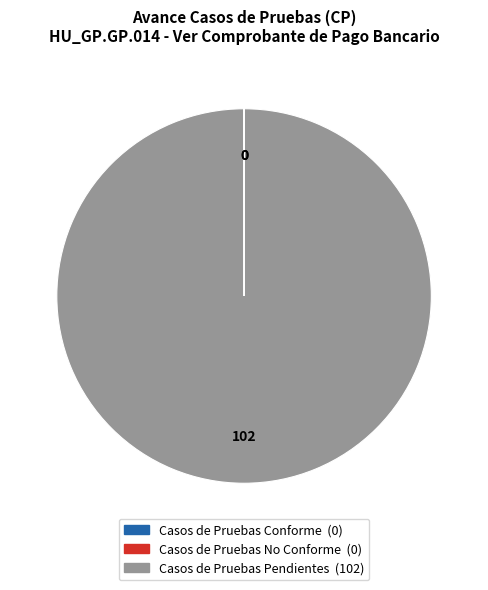

True or false: Casos de Pruebas Pendientes accounts for 100% of the total.

True